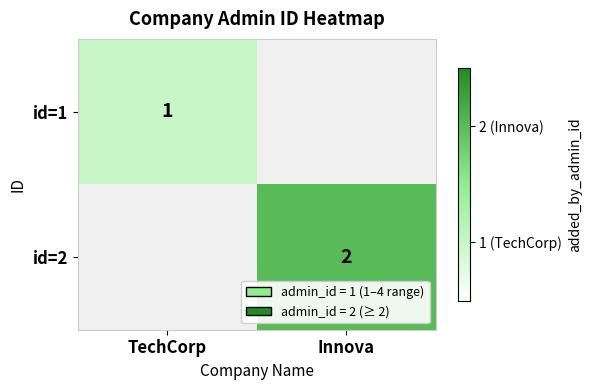

Is it true that id=1 equals 1 at TechCorp?

True